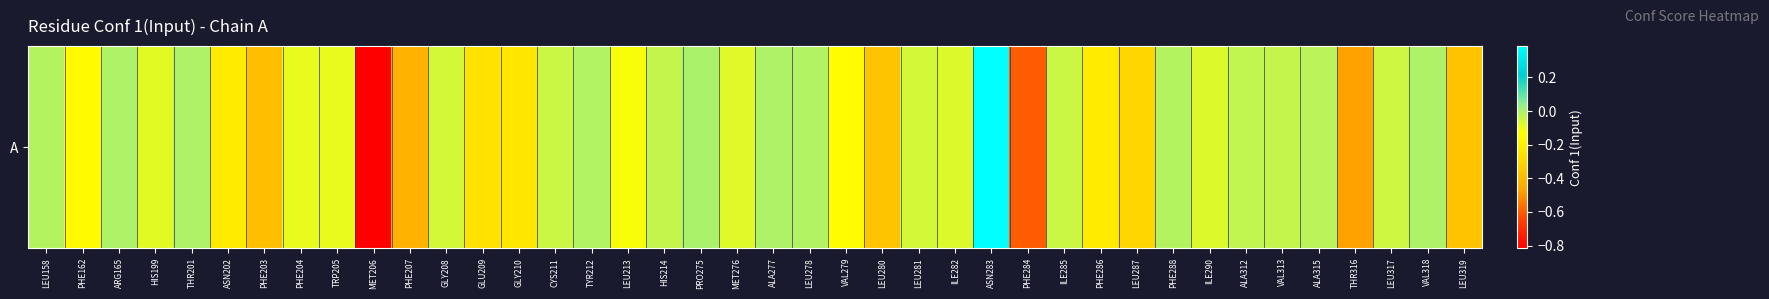

The chart shows a value of -0.0 at VAL313. True or false?

False